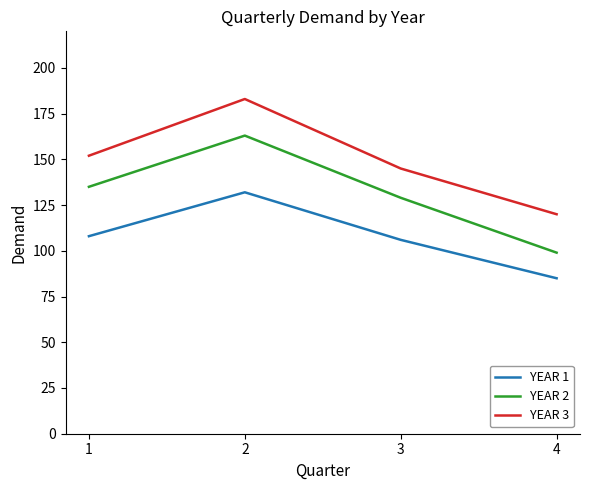

Reading right to left, transcribe all the data shown in this chart.

YEAR 1: 85	106	132	108
YEAR 2: 99	129	163	135
YEAR 3: 120	145	183	152